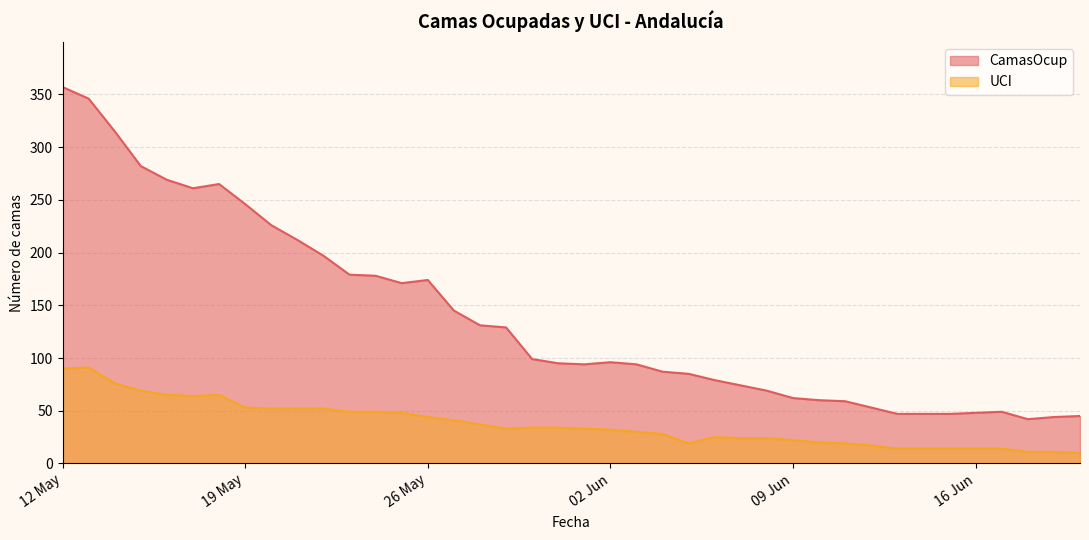

In CamasOcup, how many points are lower than both neighbors (excluding endpoints)?

4